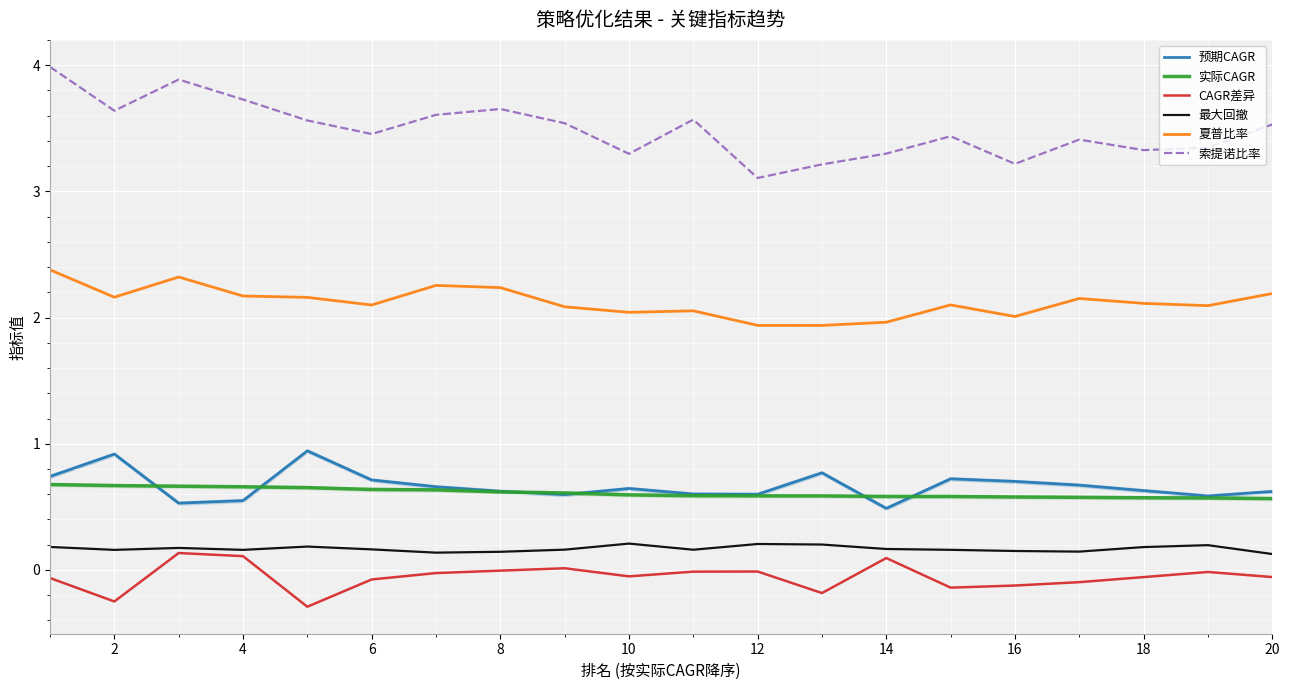

Reading left to right, transcribe all the data shown in this chart.

预期CAGR: 0.7	0.9	0.5	0.5	0.9	0.7	0.7	0.6	0.6	0.6	0.6	0.6	0.8	0.5	0.7	0.7	0.7	0.6	0.6	0.6
实际CAGR: 0.7	0.7	0.7	0.7	0.7	0.6	0.6	0.6	0.6	0.6	0.6	0.6	0.6	0.6	0.6	0.6	0.6	0.6	0.6	0.6
CAGR差异: -0.1	-0.2	0.1	0.1	-0.3	-0.1	-0.0	-0.0	0.0	-0.1	-0.0	-0.0	-0.2	0.1	-0.1	-0.1	-0.1	-0.1	-0.0	-0.1
最大回撤: 0.2	0.2	0.2	0.2	0.2	0.2	0.1	0.1	0.2	0.2	0.2	0.2	0.2	0.2	0.2	0.2	0.1	0.2	0.2	0.1
夏普比率: 2.4	2.2	2.3	2.2	2.2	2.1	2.3	2.2	2.1	2.0	2.1	1.9	1.9	2.0	2.1	2.0	2.2	2.1	2.1	2.2
索提诺比率: 4.0	3.6	3.9	3.7	3.6	3.5	3.6	3.7	3.5	3.3	3.6	3.1	3.2	3.3	3.4	3.2	3.4	3.3	3.3	3.5